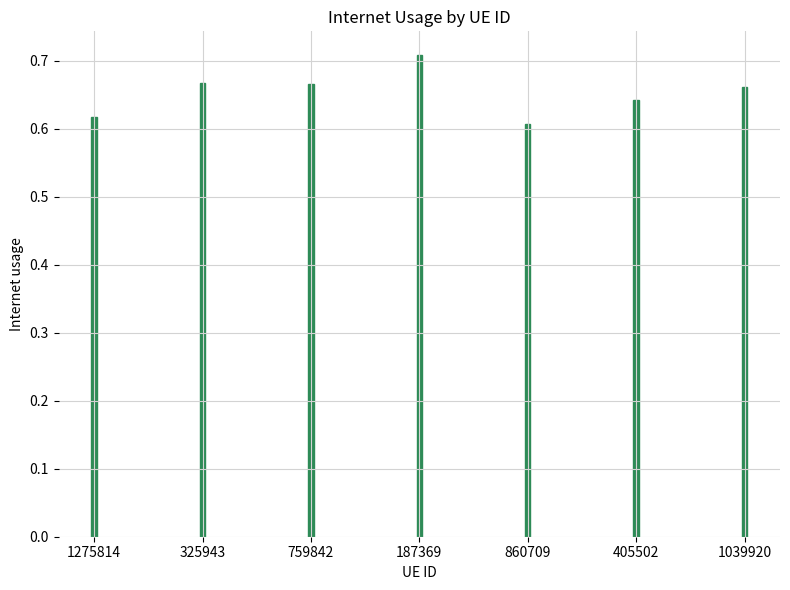

What is the label of the 3rd bar from the right?

860709